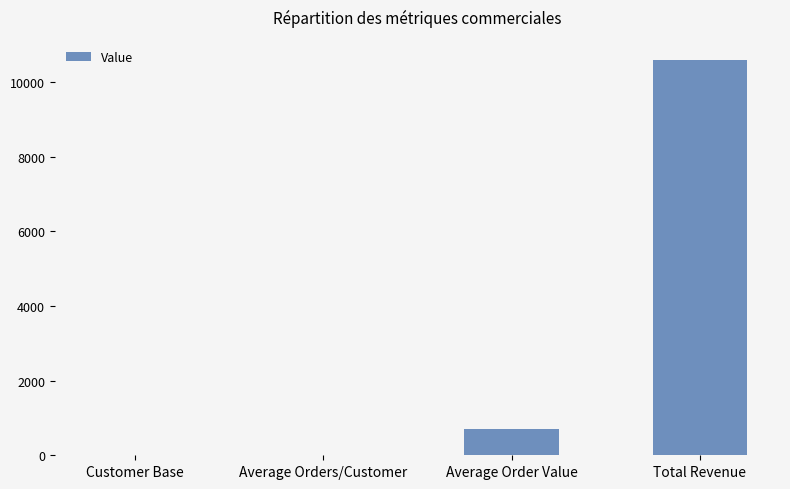

What is the maximum value shown in the chart?

10600.0